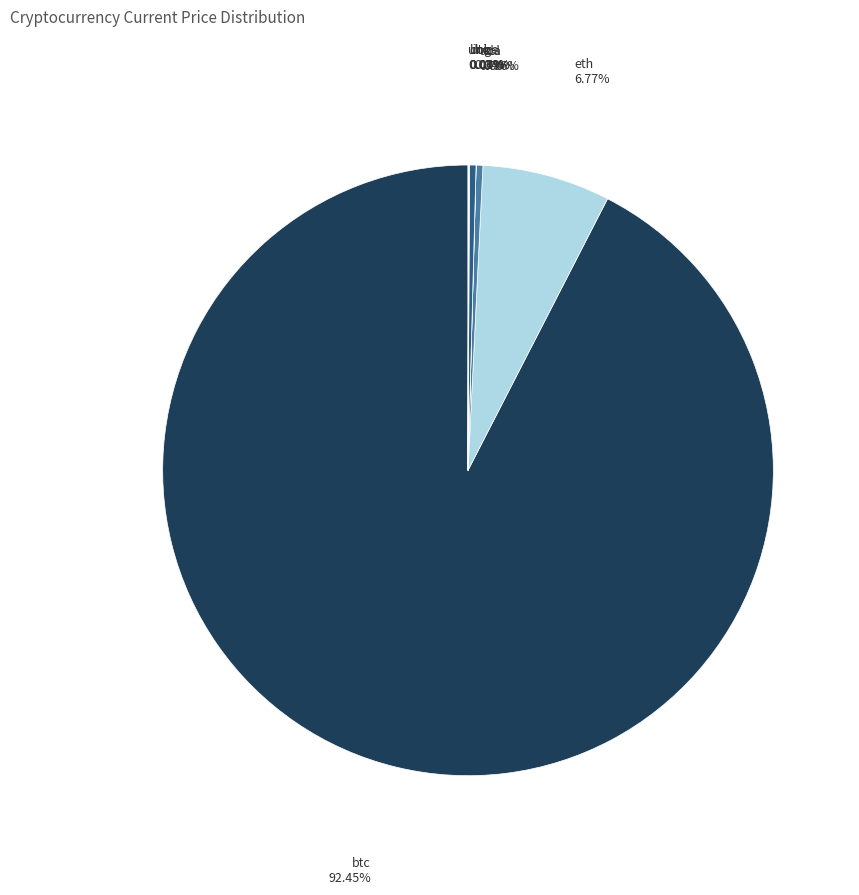

What is the ratio of the value at eth to the value at sol?

19.0